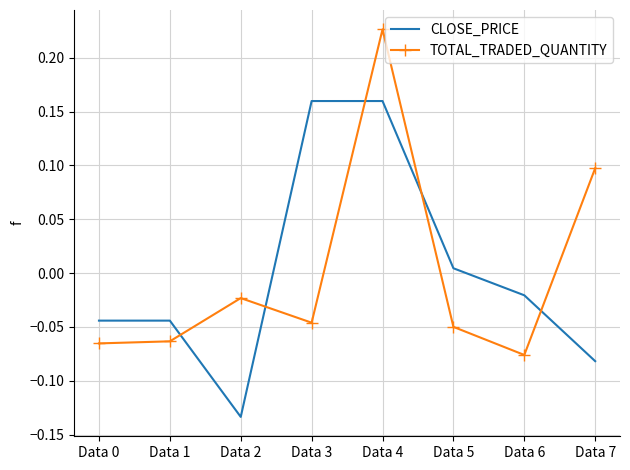

Rank the series by their maximum value, from highest to lowest.

TOTAL_TRADED_QUANTITY, CLOSE_PRICE